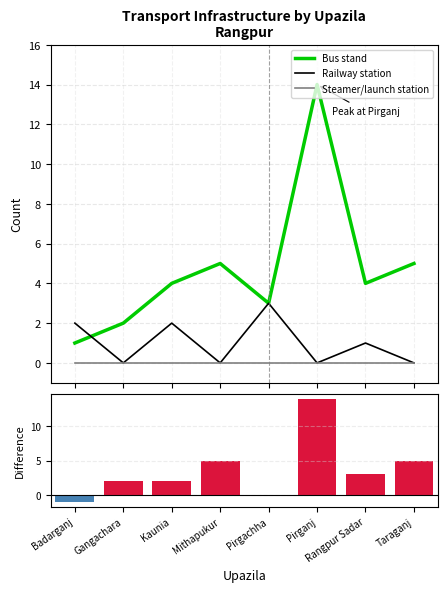

What is the label of the 8th bar from the right?

Badarganj